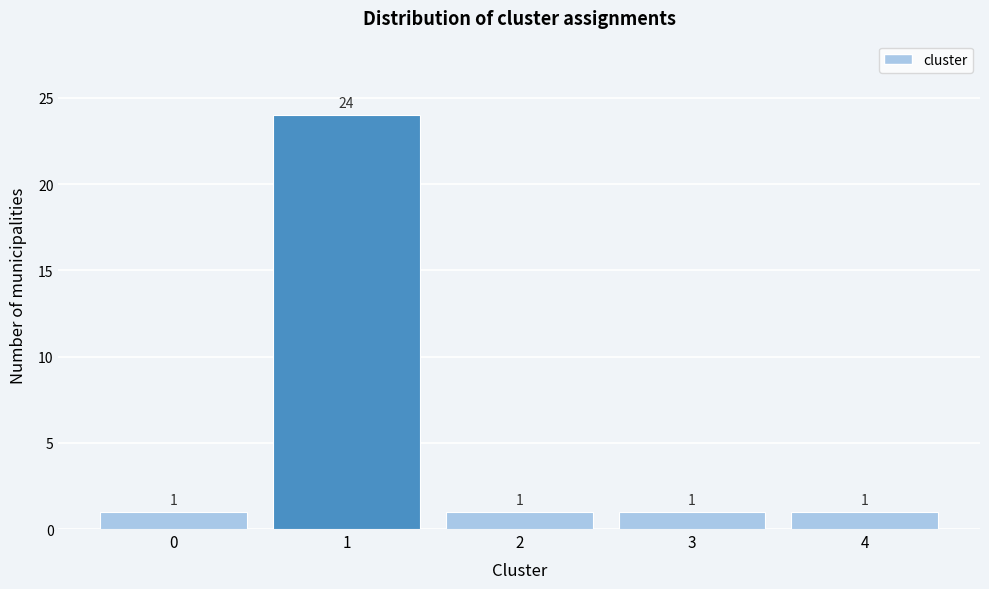

Reading left to right, transcribe this chart: for each bar, give the range it covers on the x-axis and its height.

-0.5 to 0.5: 1
0.5 to 1.5: 24
1.5 to 2.5: 1
2.5 to 3.5: 1
3.5 to 4.5: 1